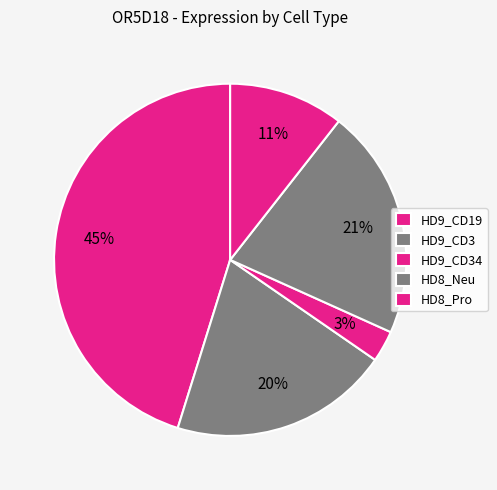

What is the largest slice in the pie chart?

HD9_CD19